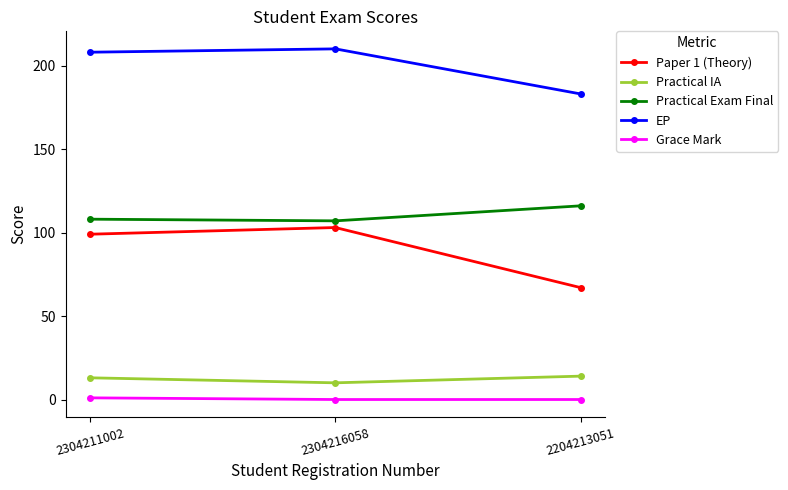

What is the average value of the Practical IA series?

12